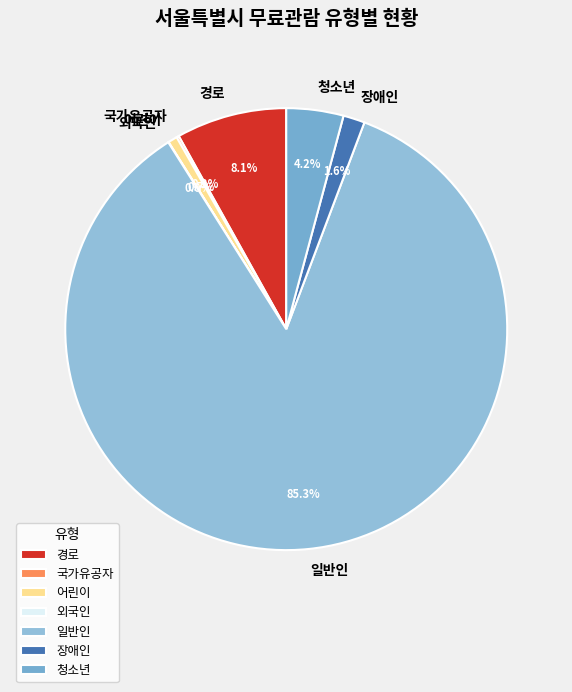

Which category has the biggest portion of the pie?

일반인